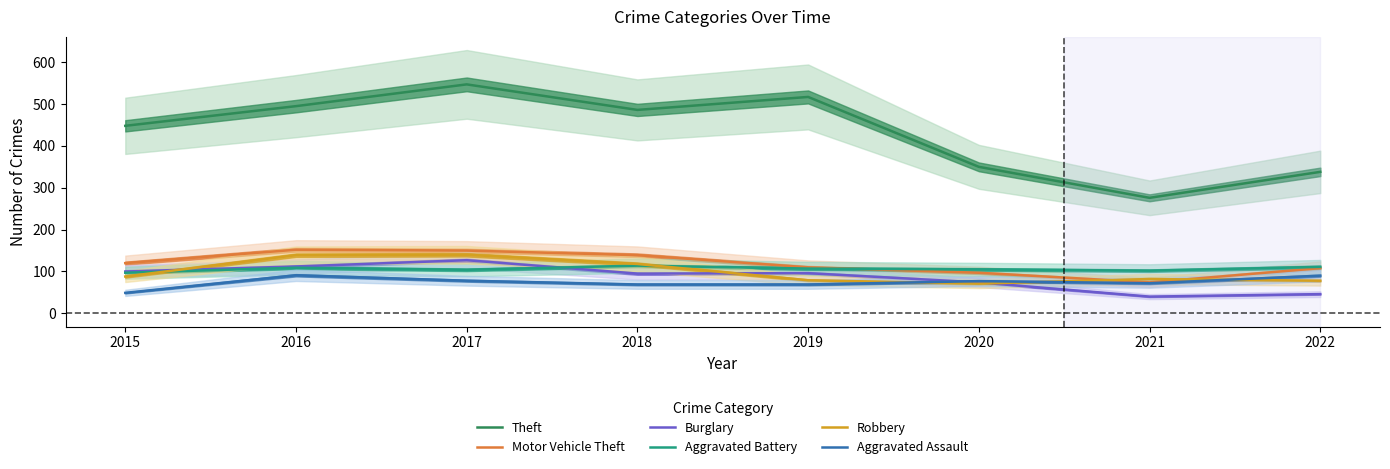

The value of Motor Vehicle Theft at 2016 is 152. True or false?

True